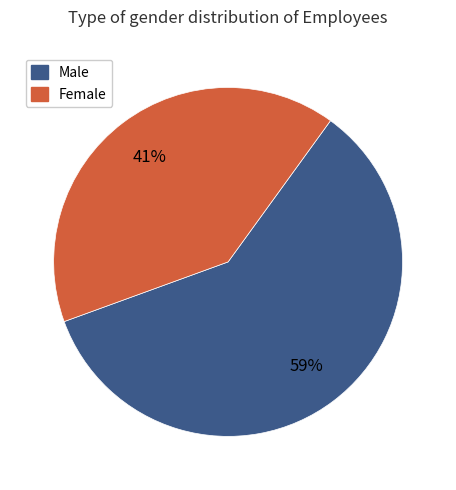

Which slice is the largest?

Male